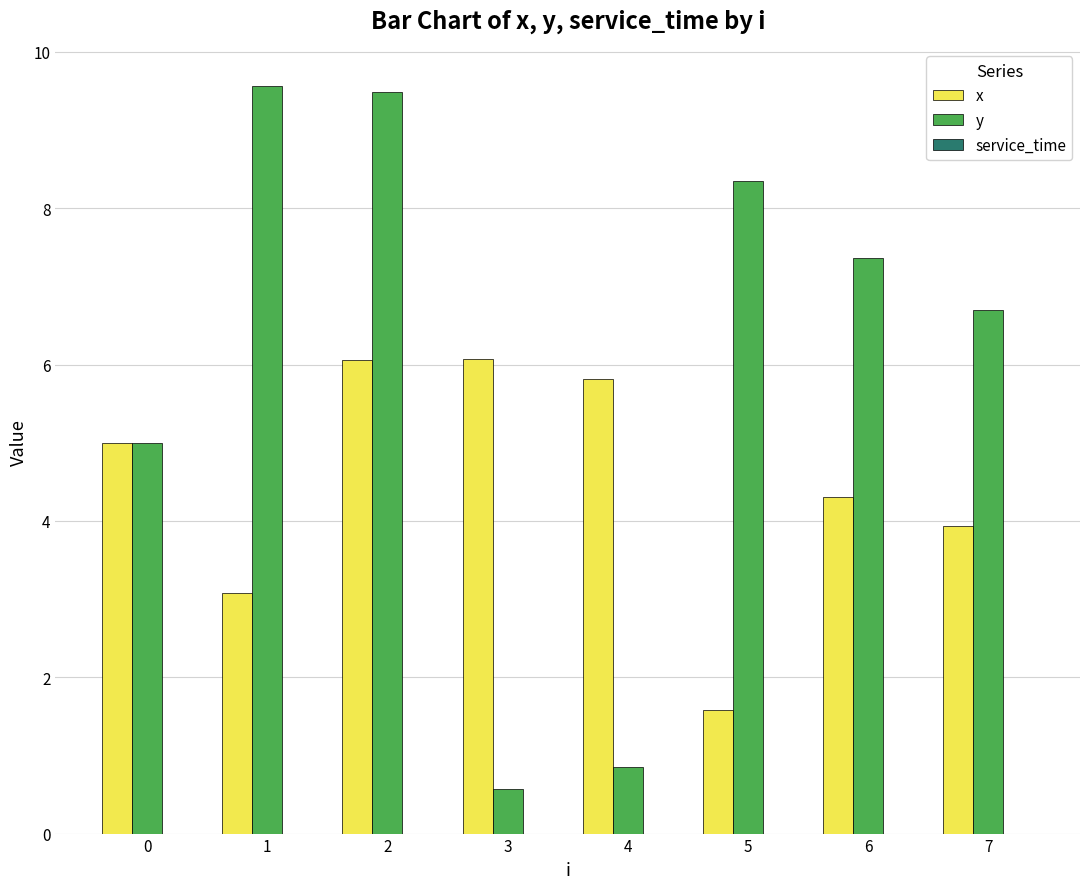

At which label does y first exceed 7?

1